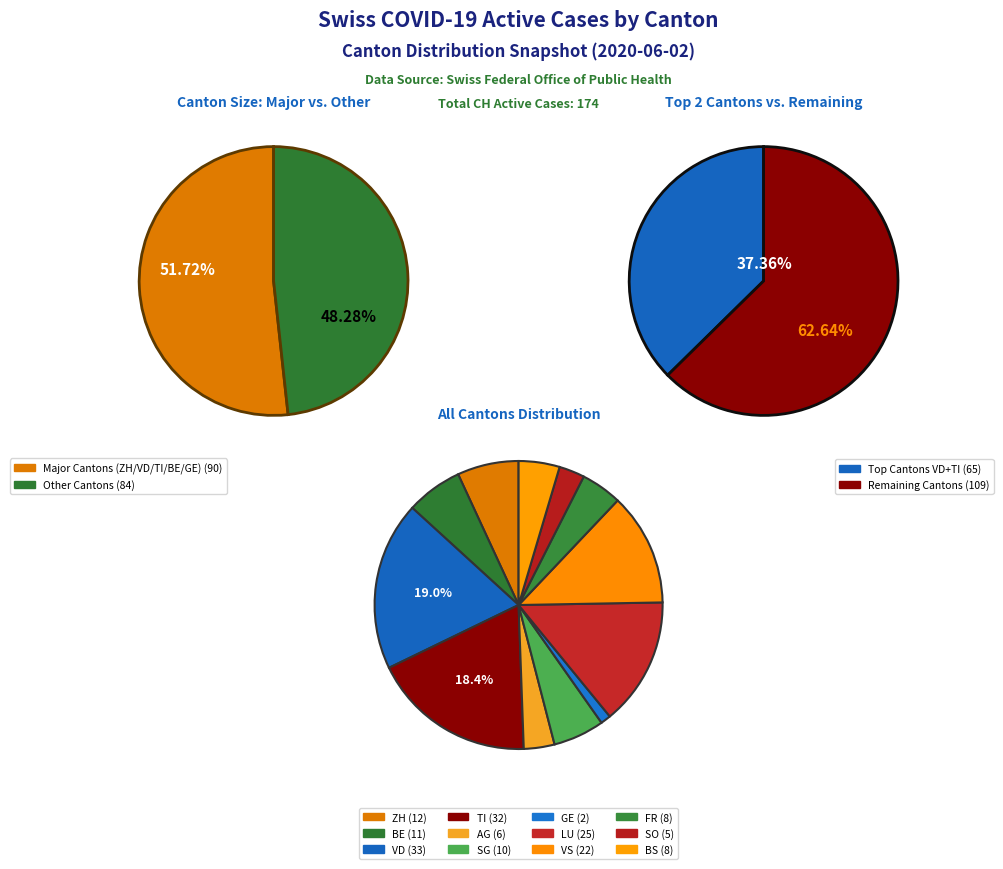

To the nearest percent, what is the difference between the largest and smallest slice percentages?

4%